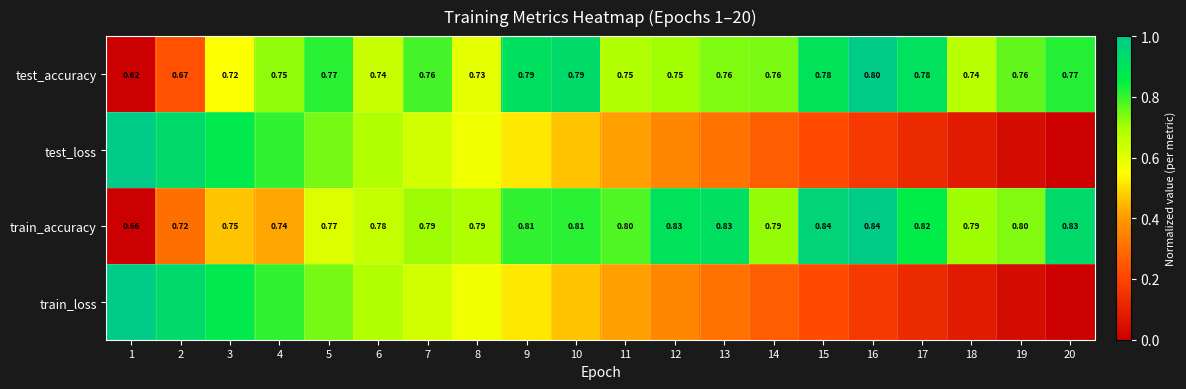

What is the total value across all series at 3?

2.8